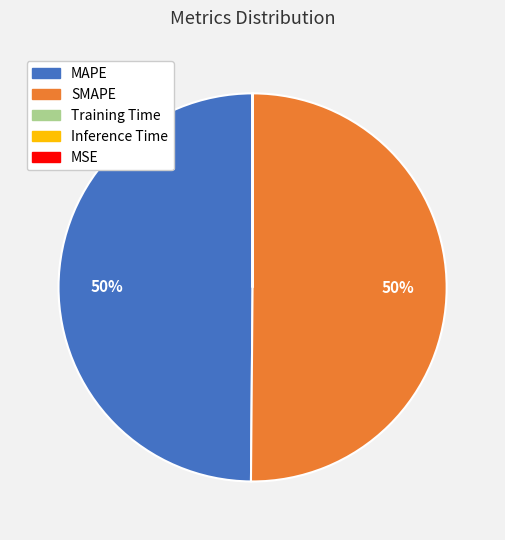

True or false: SMAPE accounts for 61% of the total.

False